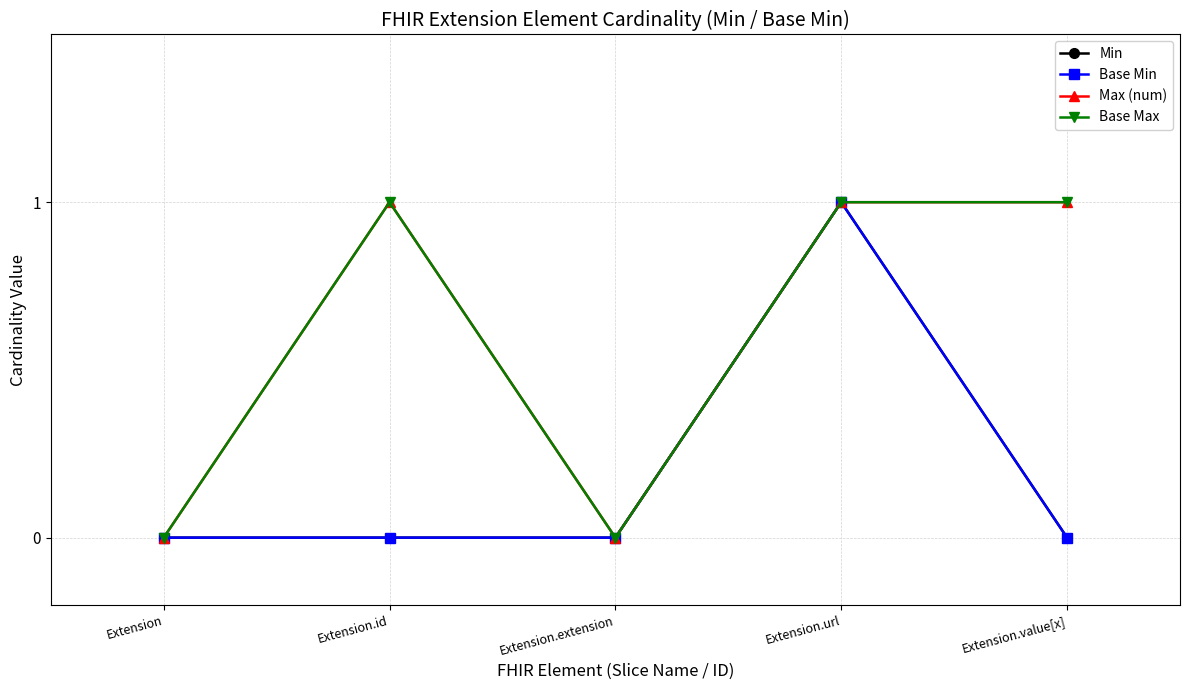

What value does the Max (num) series have at Extension.id?

1